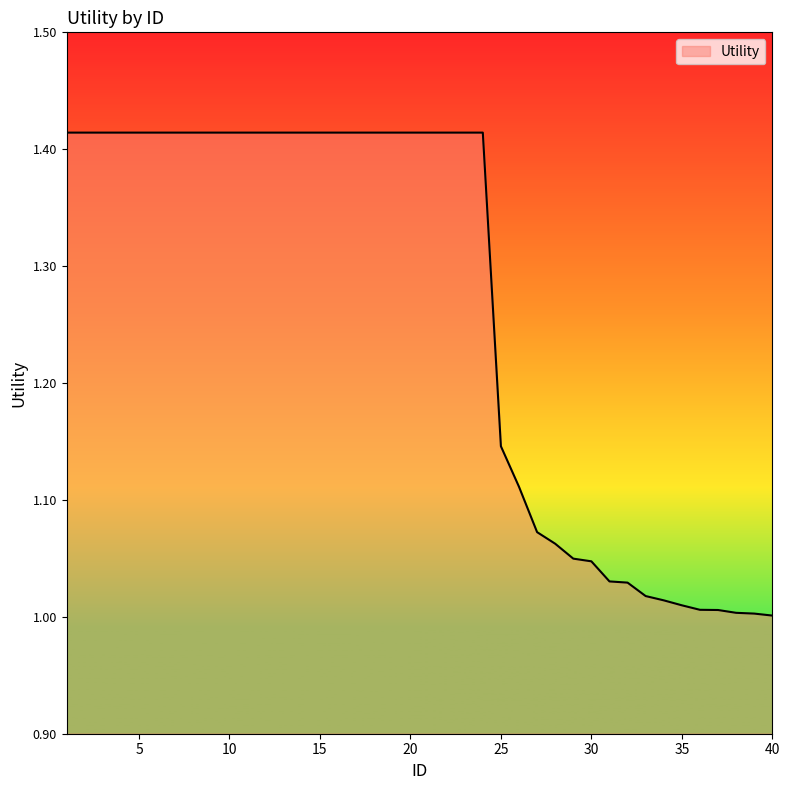

What is the difference between the maximum and minimum values?

0.4